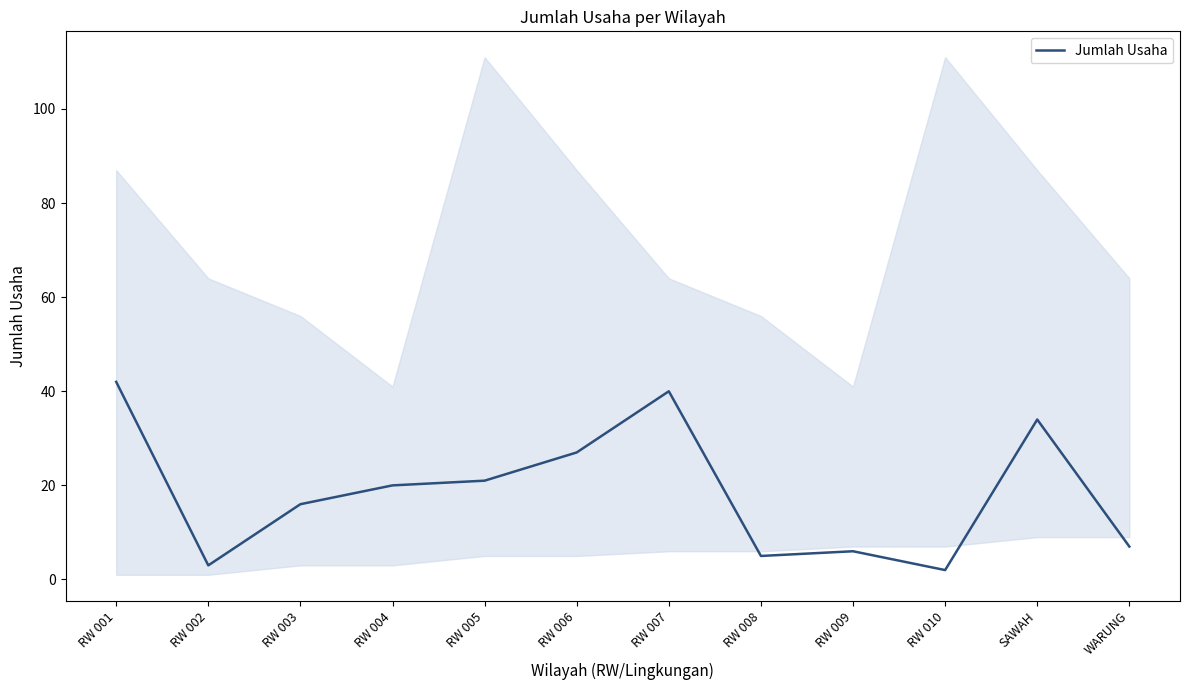

True or false: there are more than 1 points higher than both neighbors.

True